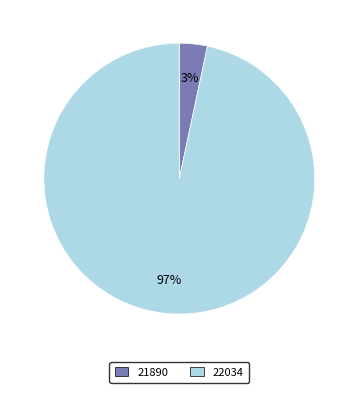

Which slice is the smallest?

21890